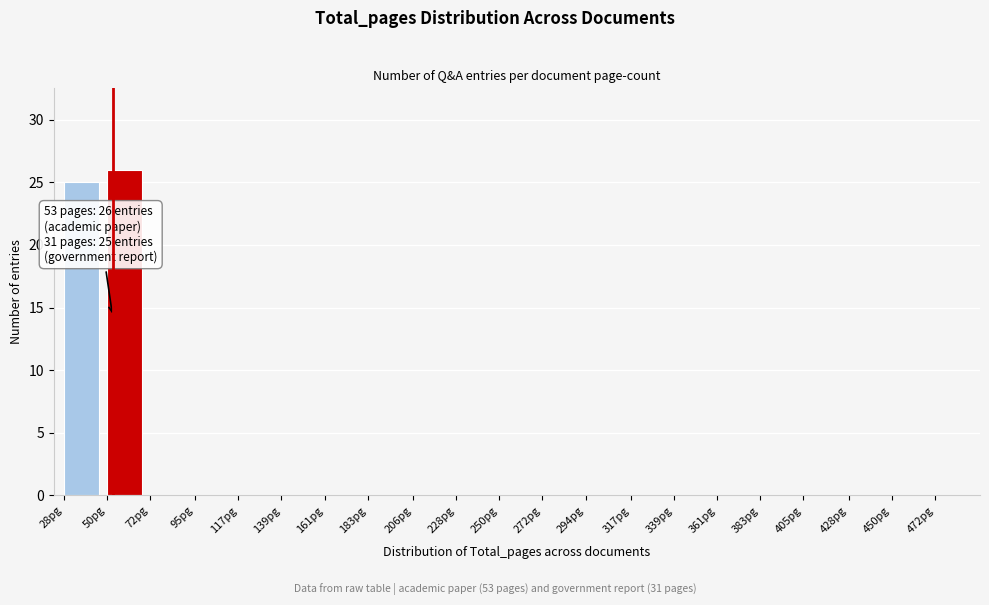

Reading left to right, extract all data points from this chart.

28pg=25	50pg=26	72pg=0	95pg=0	117pg=0	139pg=0	161pg=0	183pg=0	206pg=0	228pg=0	250pg=0	272pg=0	294pg=0	317pg=0	339pg=0	361pg=0	383pg=0	405pg=0	428pg=0	450pg=0	472pg=0